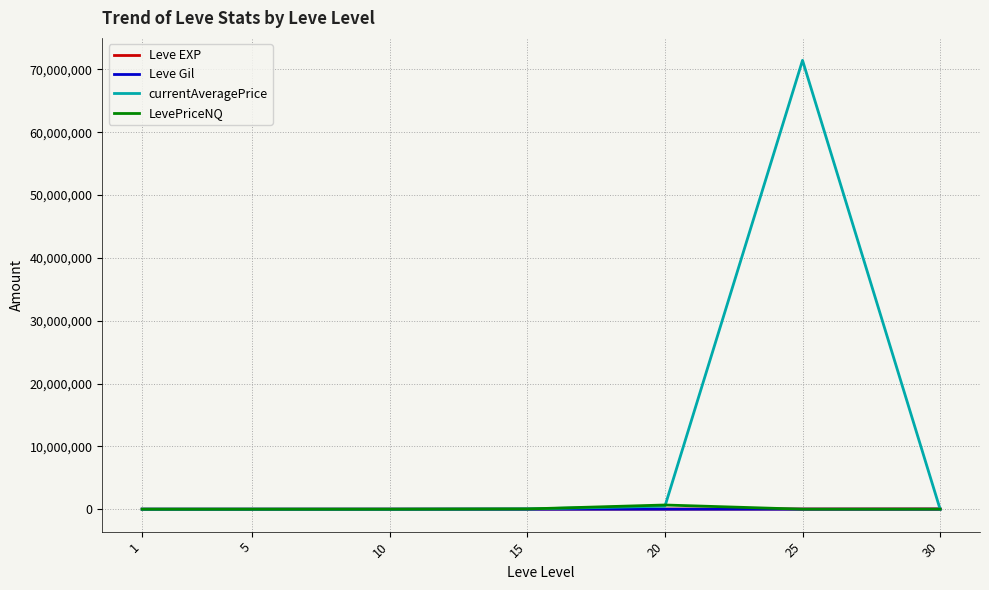

What is the difference between the Leve EXP values at 20 and 15?

2200.0